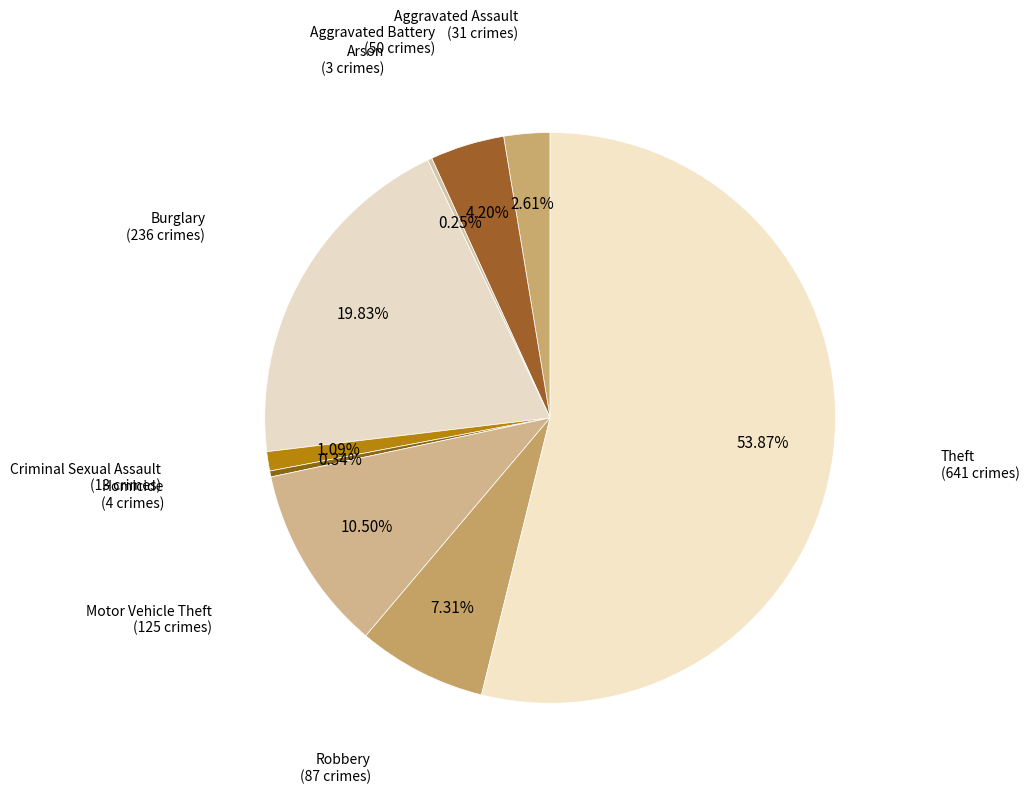

To the nearest percent, what is the average slice percentage?

11%